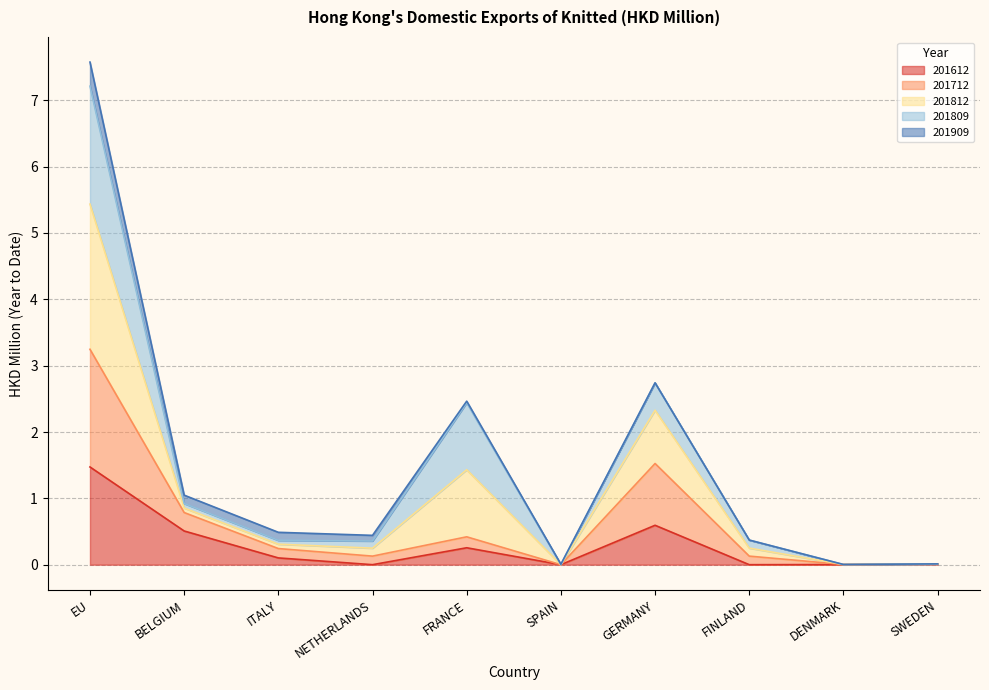

True or false: 201712 and 201812 intersect in this chart.

False